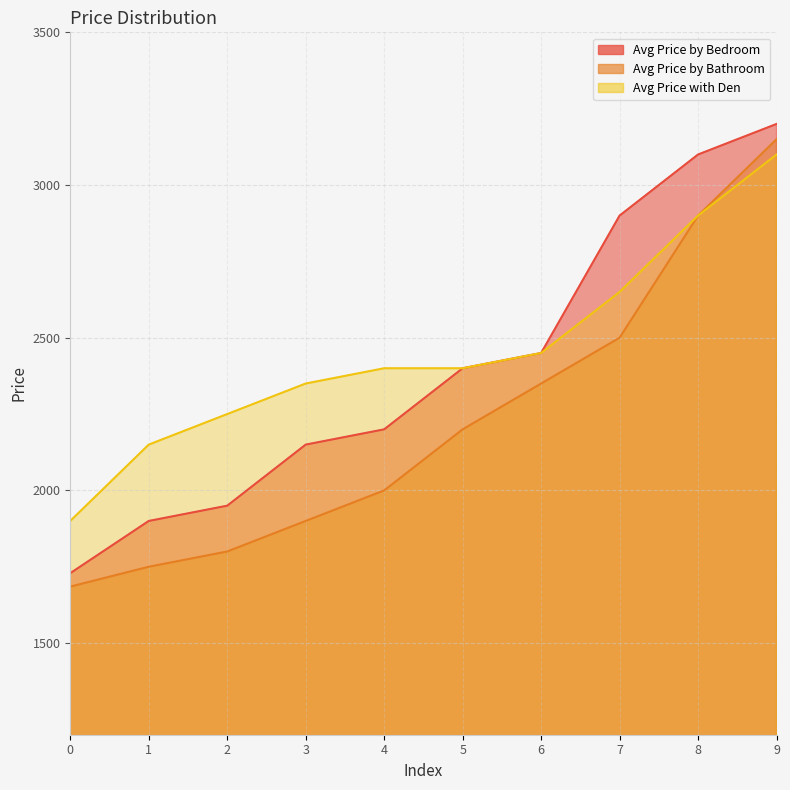

What is the average value of the Avg Price by Bedroom series?

2398